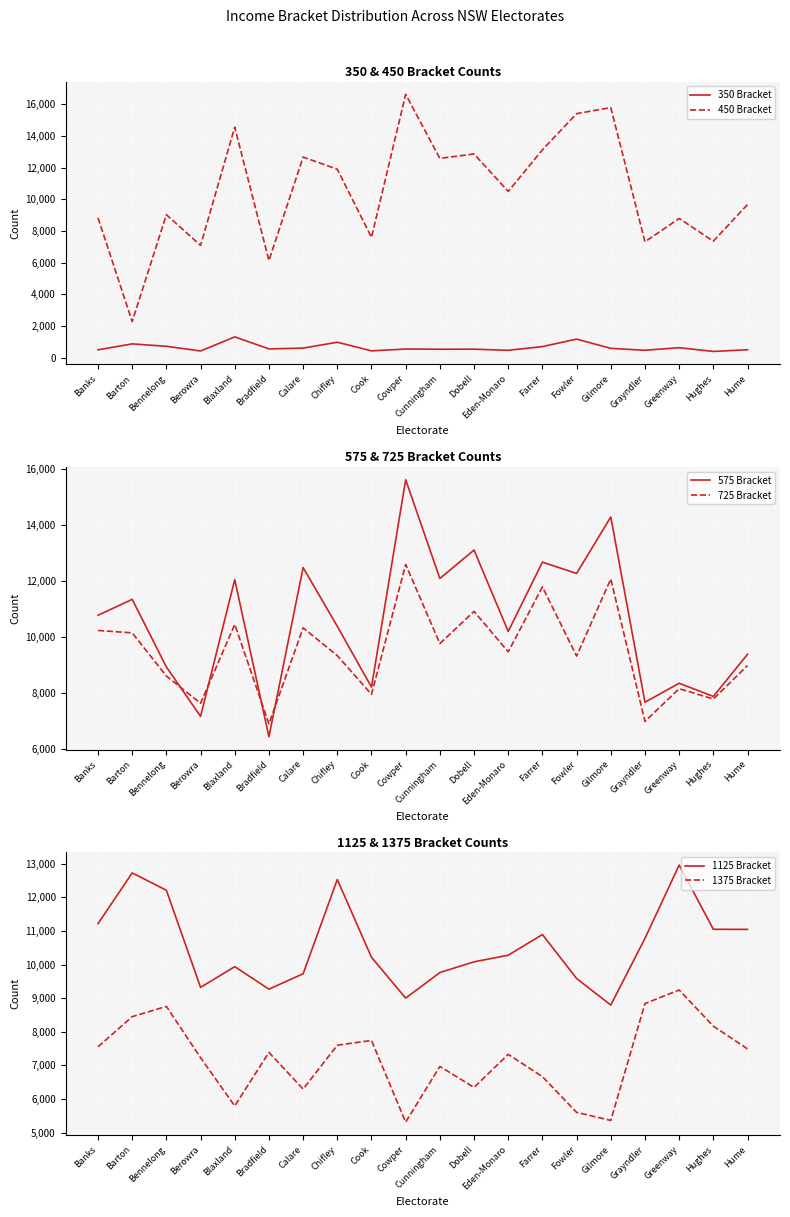

Is this an area chart (filled region under the line)?

No